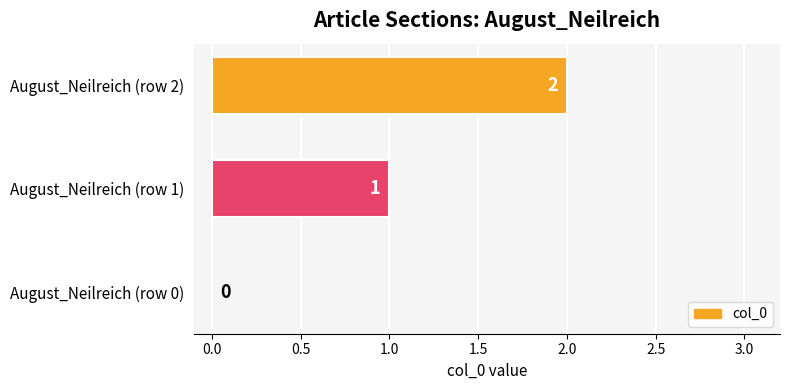

What is the maximum value shown in the chart?

2